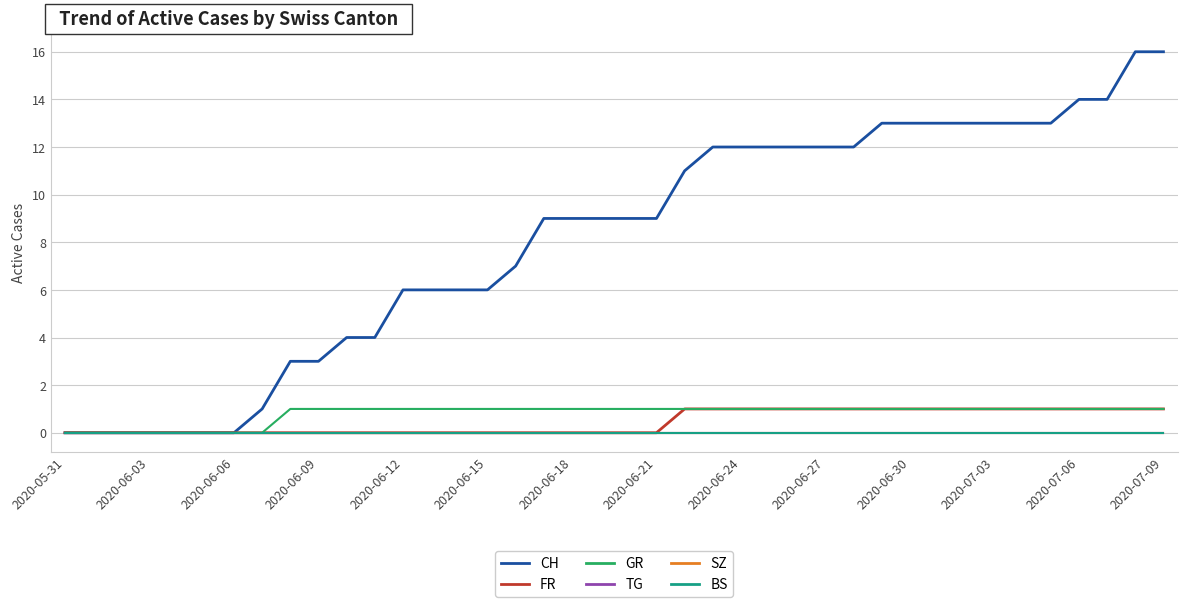

How many lines are shown in the chart?

6